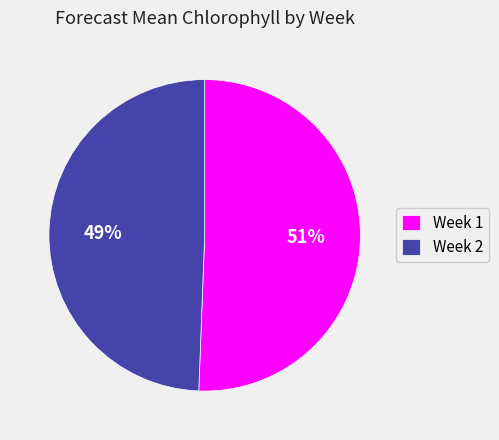

Is it true that Week 1 is 59% of the pie?

False